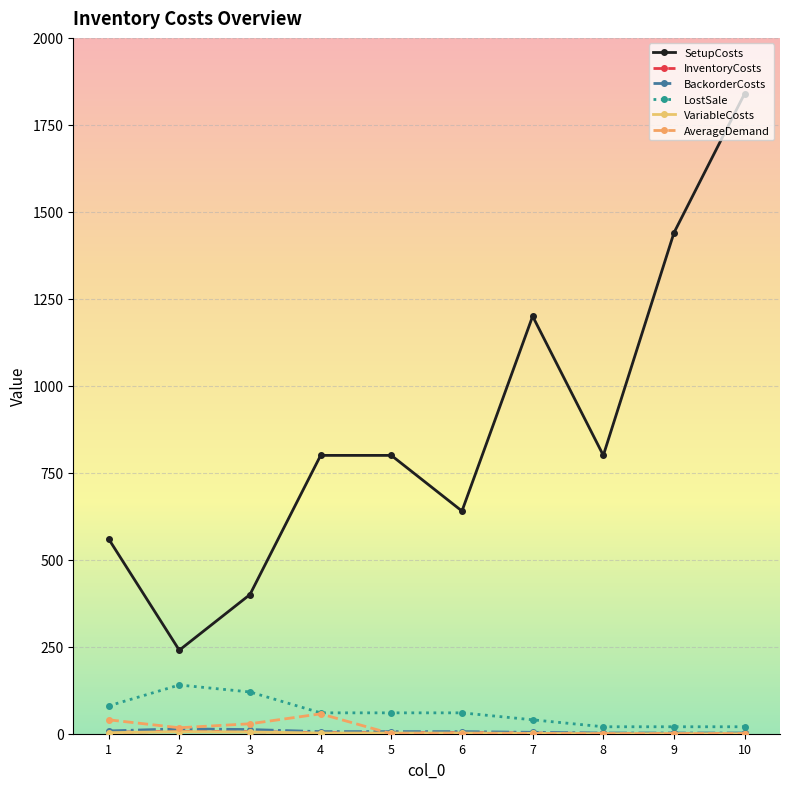

The value of SetupCosts at 9 is 1440.0. True or false?

True